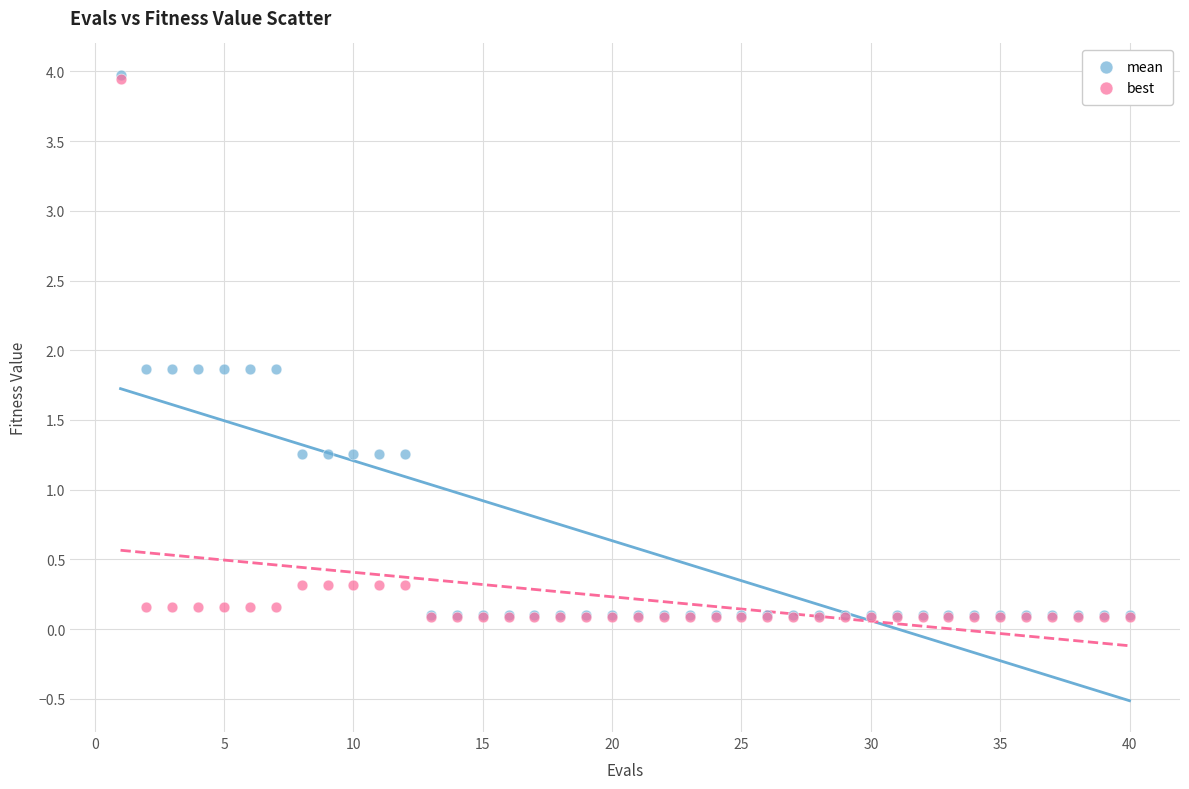

What are all the series names shown in the legend?

mean, best